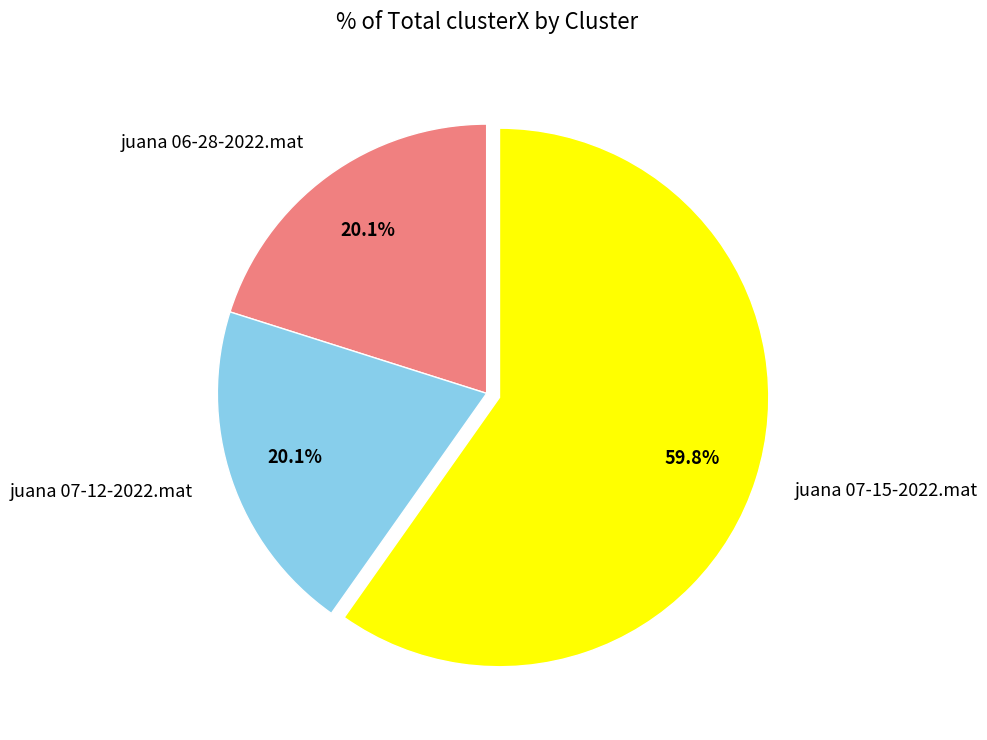

To the nearest percent, what is the difference between the juana 07-12-2022.mat and juana 07-15-2022.mat slice percentages?

40%